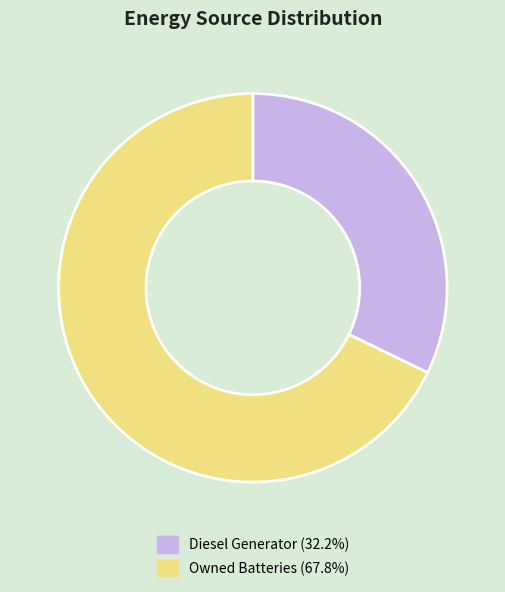

Combined, do Owned Batteries (67.8%) and Diesel Generator (32.2%) account for over 50%?

Yes